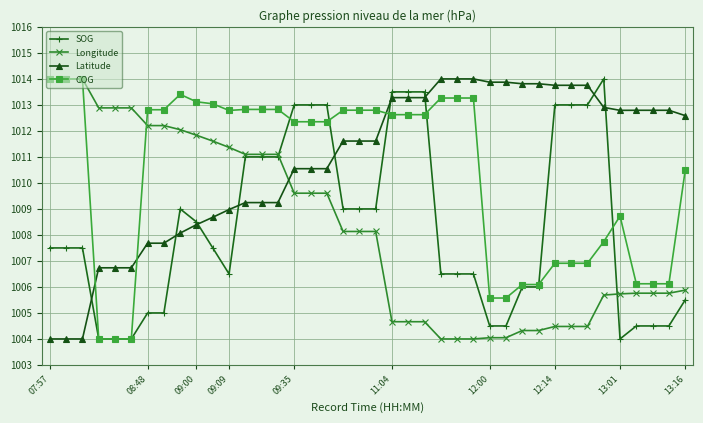

What is the greatest value displayed?

1014.0